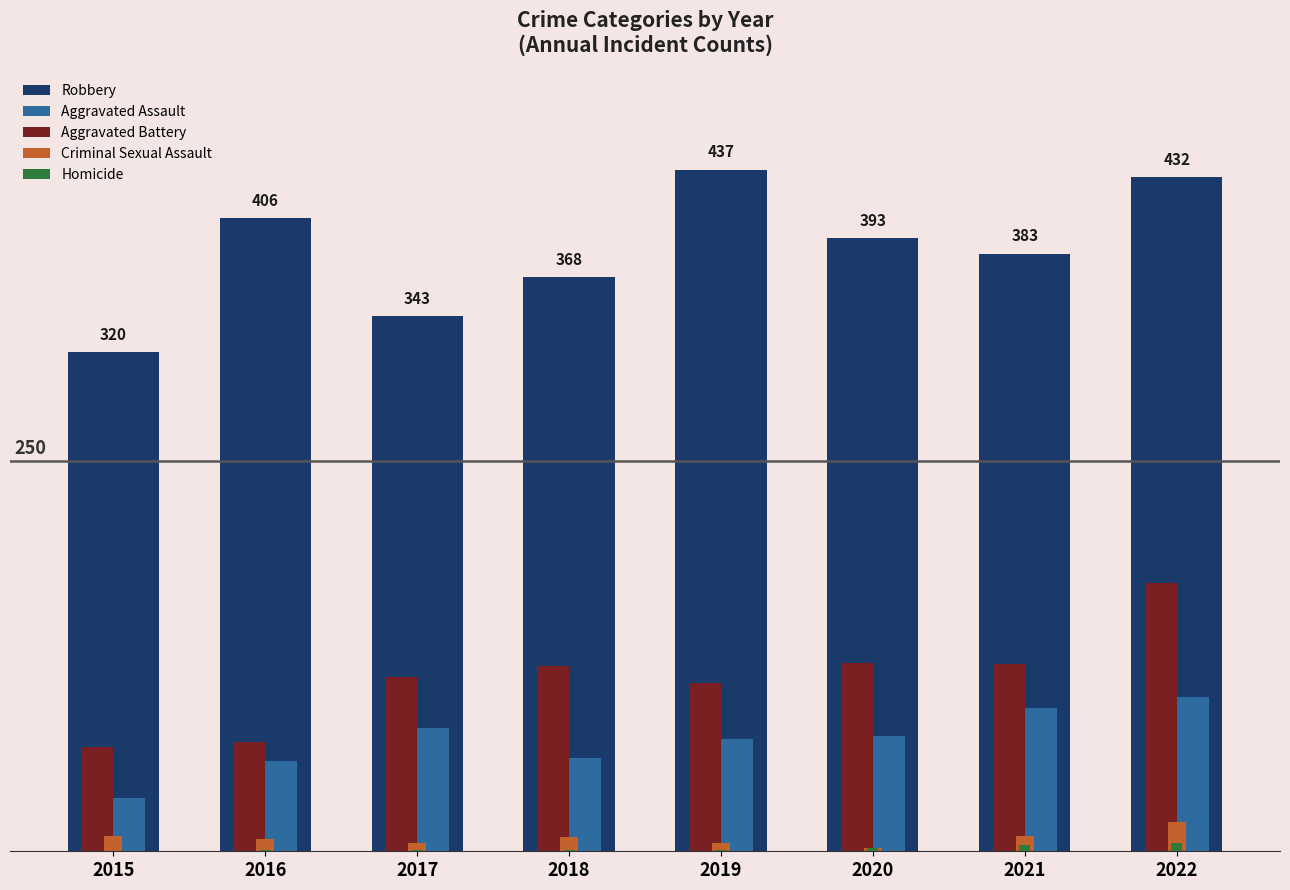

At which label is Aggravated Assault closest to 66?

2018